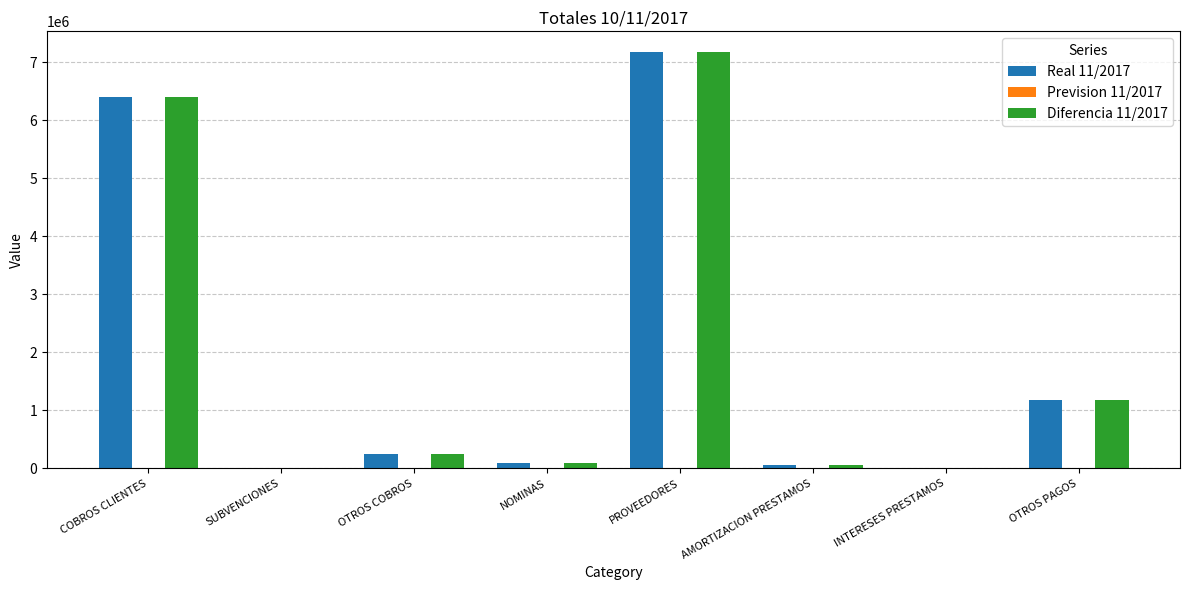

True or false: Real 11/2017 has a value of 6408150.8 at COBROS CLIENTES.

True